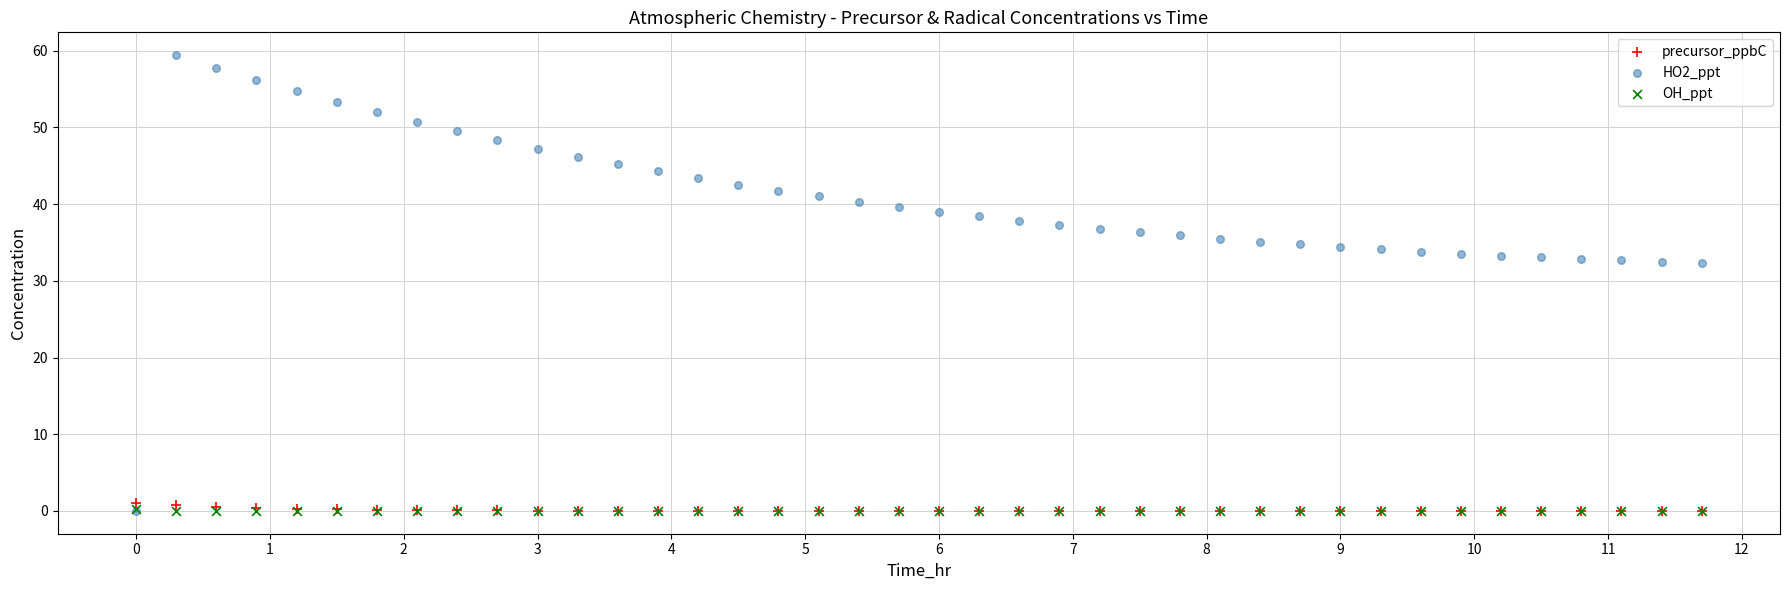

Which series has the widest spread of Y values?

HO2_ppt